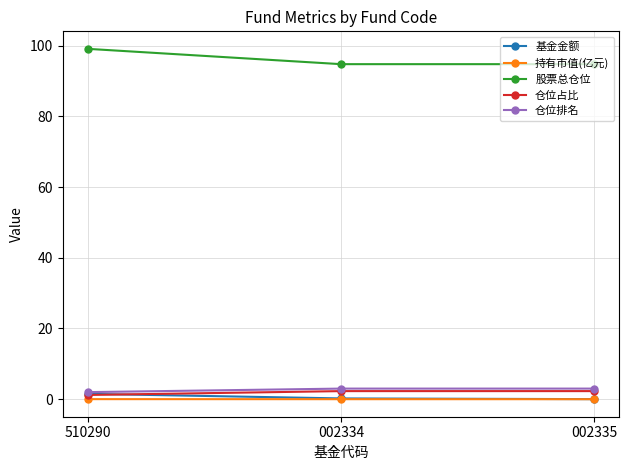

What position from the left is 510290?

1